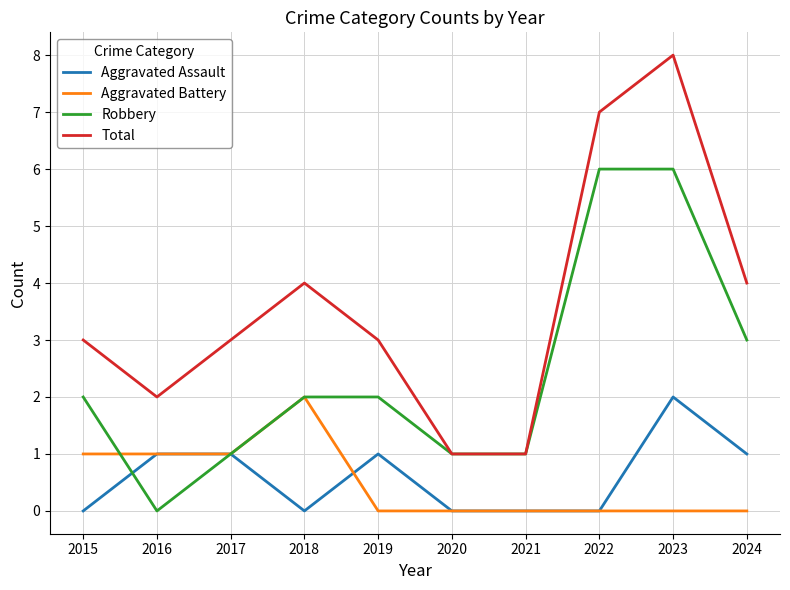

At which category is the sum across all series the highest?

2023